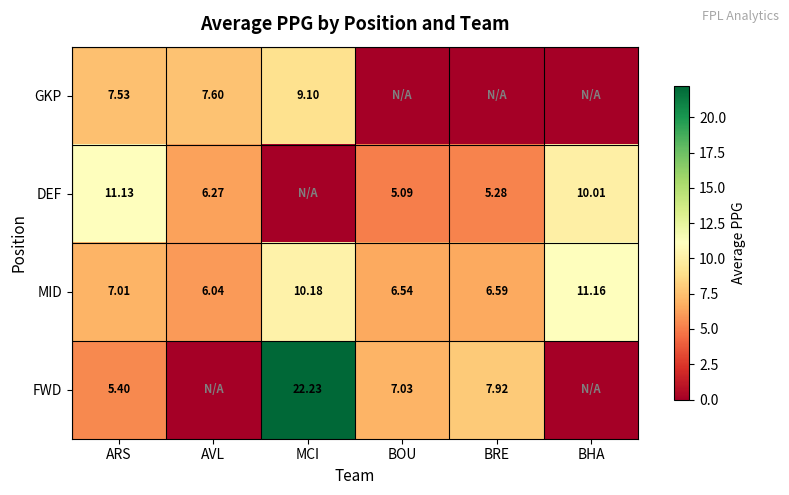

At which label is MID closest to 8?

ARS